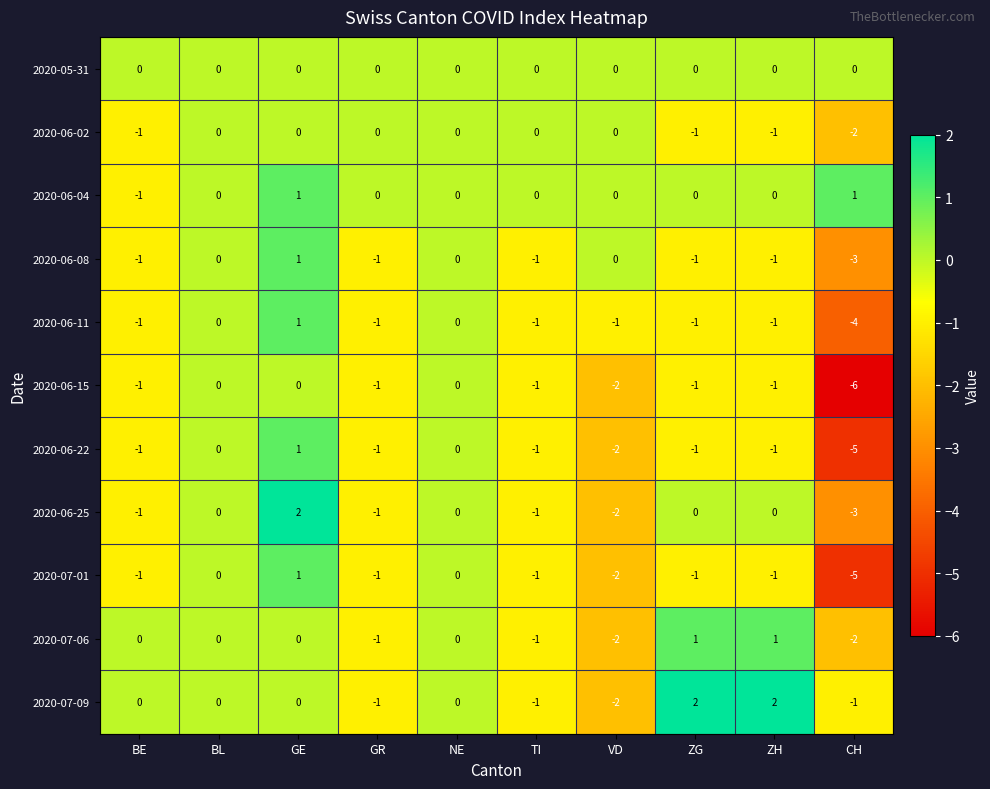

How many series are shown in this chart?

11